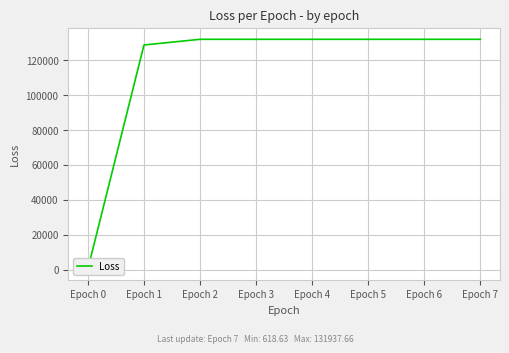

Rank the categories by value from highest to lowest.

Epoch 2, Epoch 3, Epoch 4, Epoch 5, Epoch 6, Epoch 7, Epoch 1, Epoch 0